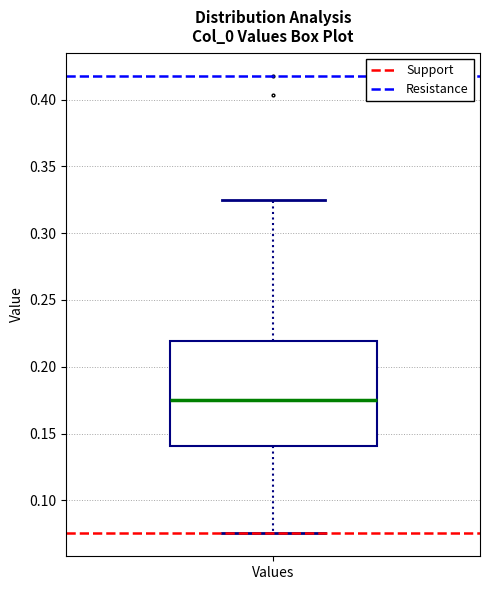

Where is the lower edge of the box for Values on the y-axis? The values are not printed on the chart, so give them approximately, as read against the axis.

0.140